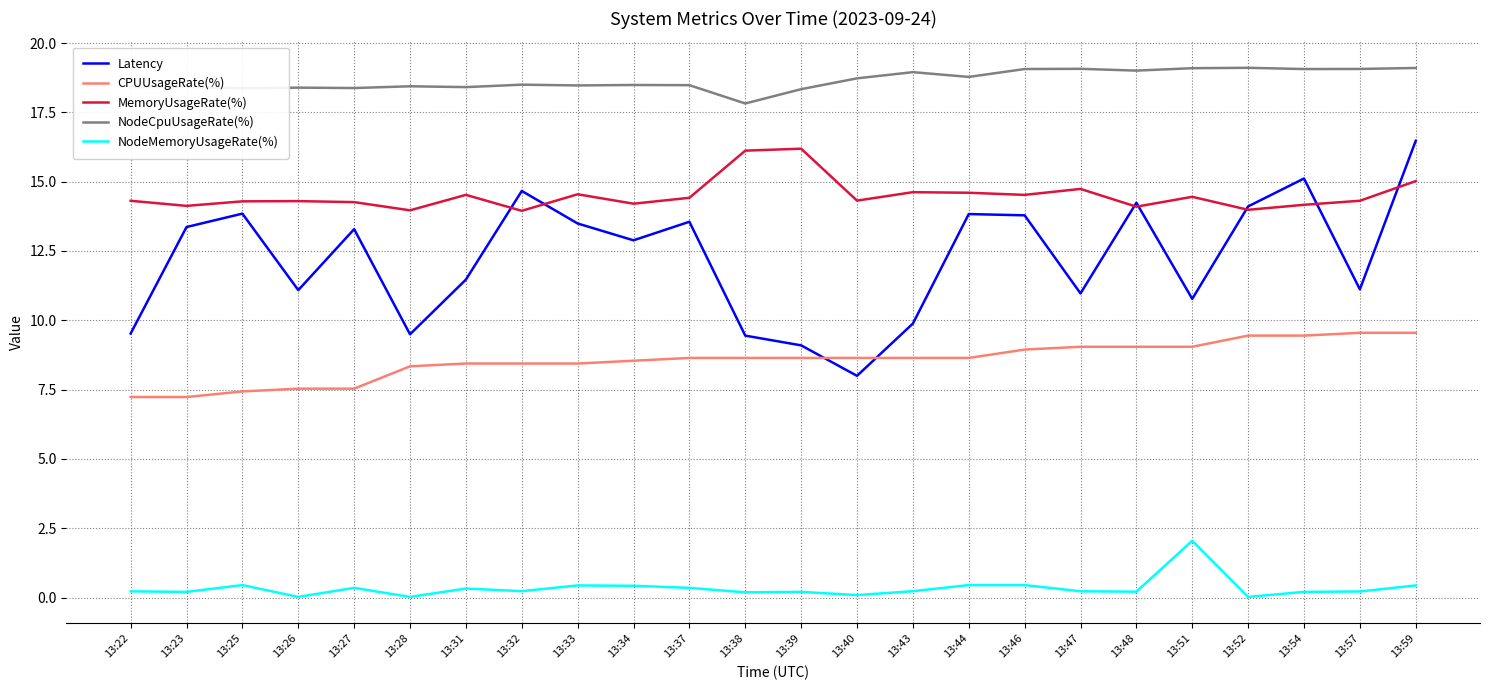

True or false: Latency and NodeCpuUsageRate(%) intersect in this chart.

False